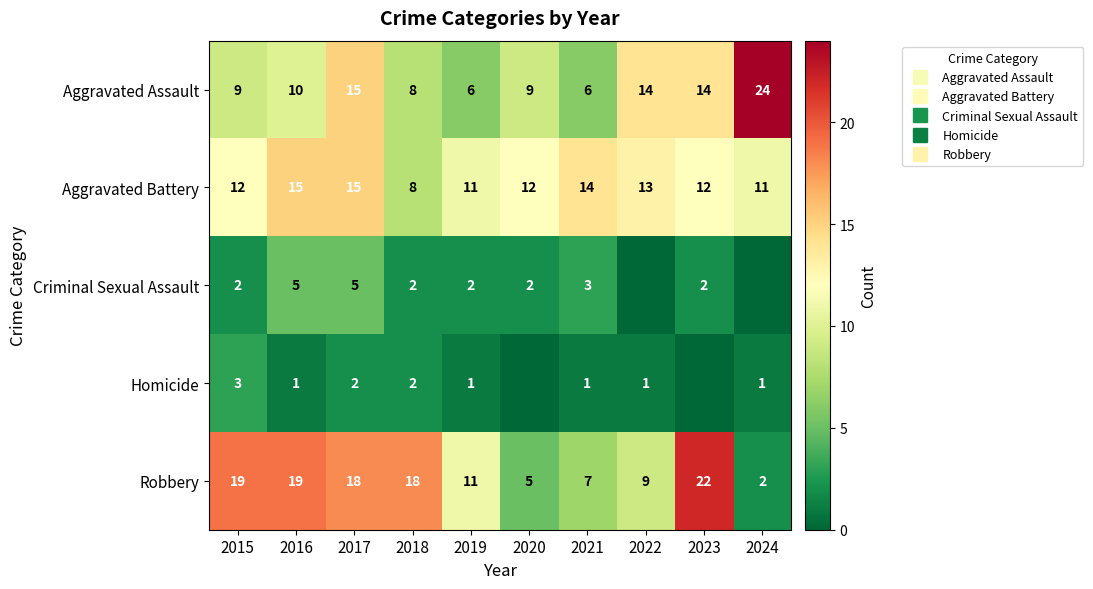

What is the total value across all series at 2018?

38